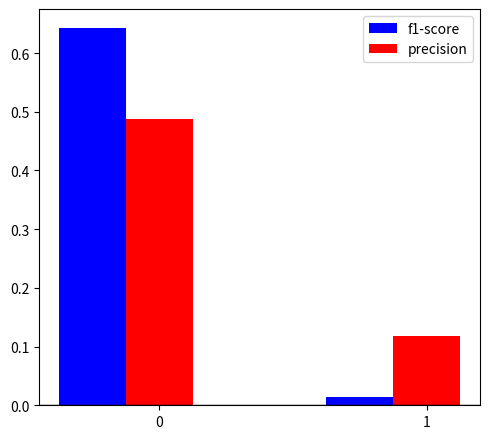

Which category has the lowest value in the f1-score series?

1